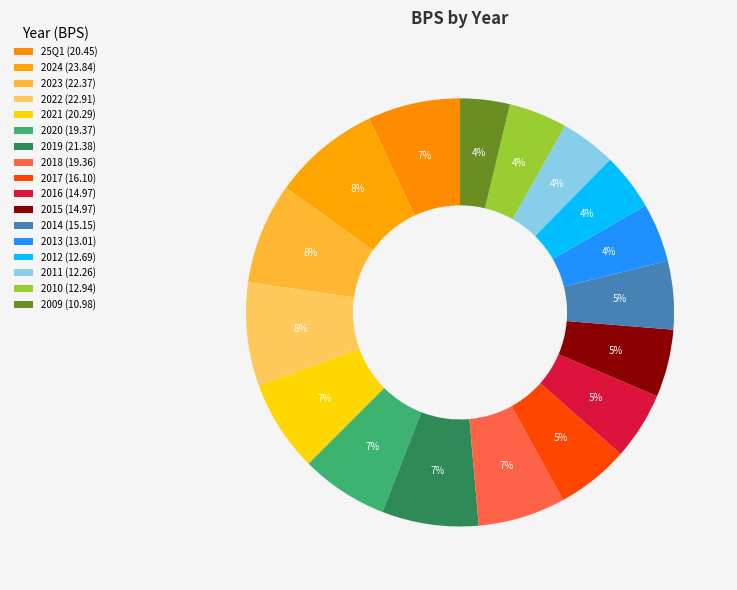

To the nearest percent, what portion does 25Q1 represent?

7%